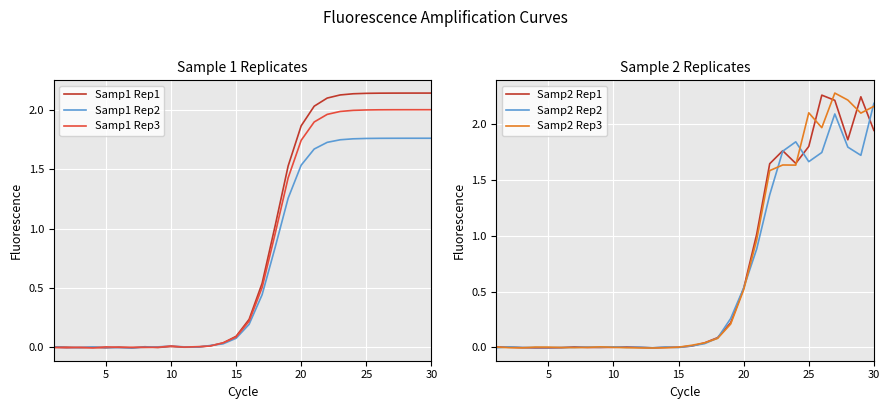

The Samp2 Rep1 series shows 0.0 at 10. True or false?

True